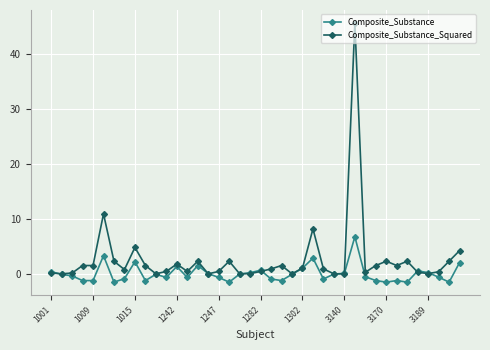

Which series has the widest spread of values?

Composite_Substance_Squared